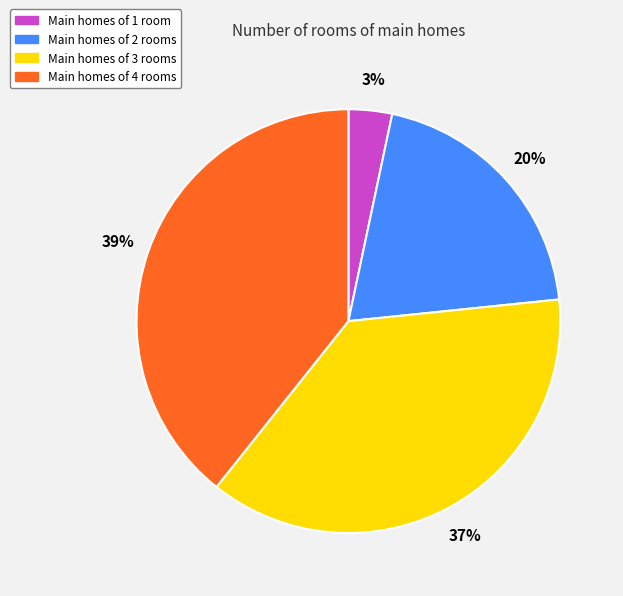

To the nearest percent, what is the difference between the largest and smallest slice percentages?

36%